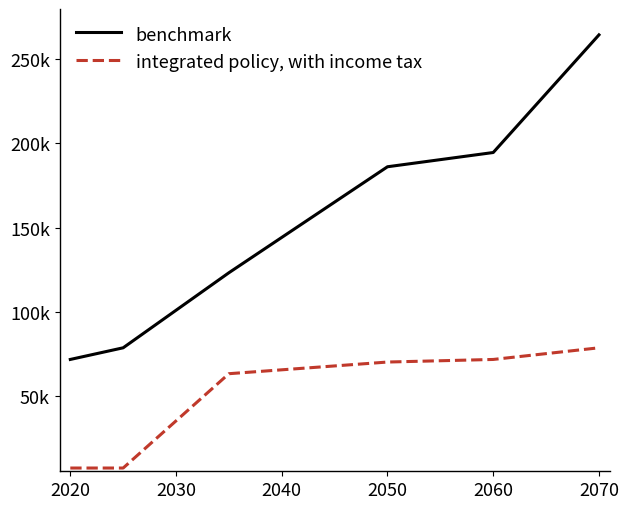

Does the chart have visible grid lines?

No